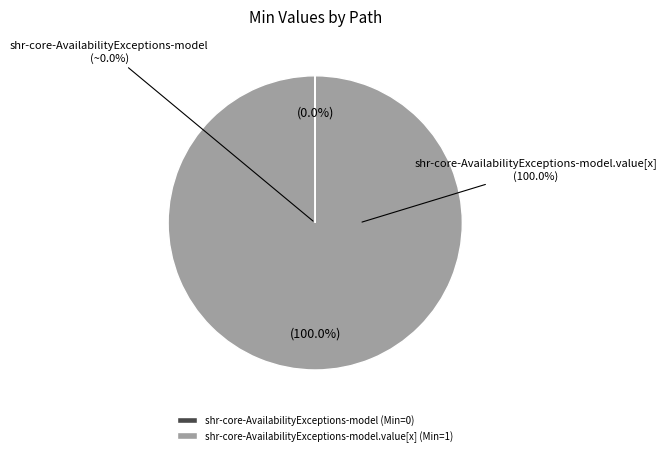

Which slice is the largest?

shr-core-AvailabilityExceptions-model.value[x]